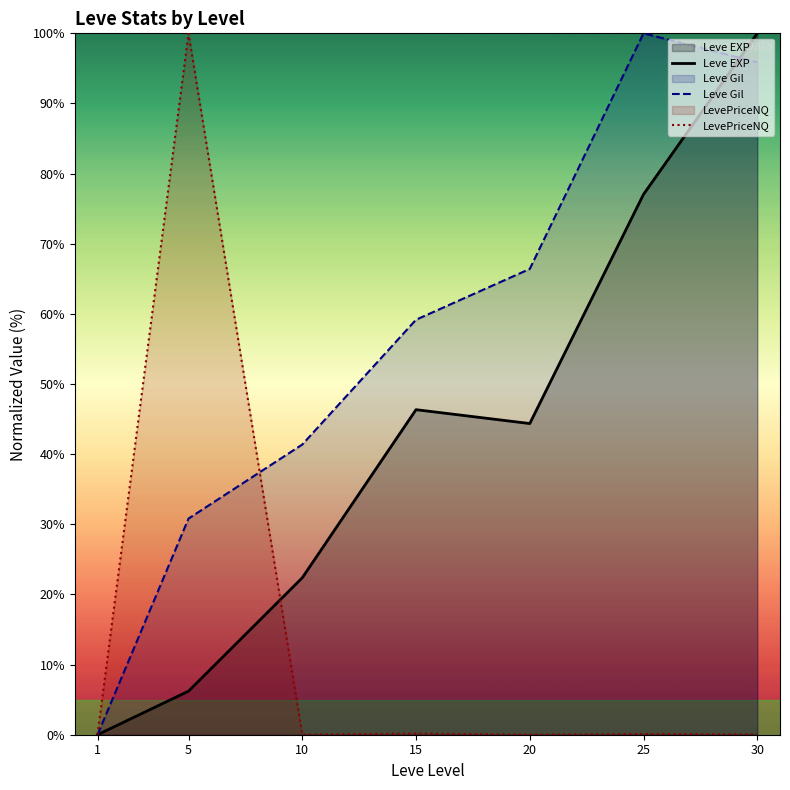

Between which two adjacent categories do Leve Gil and Leve EXP first intersect?

25 and 30